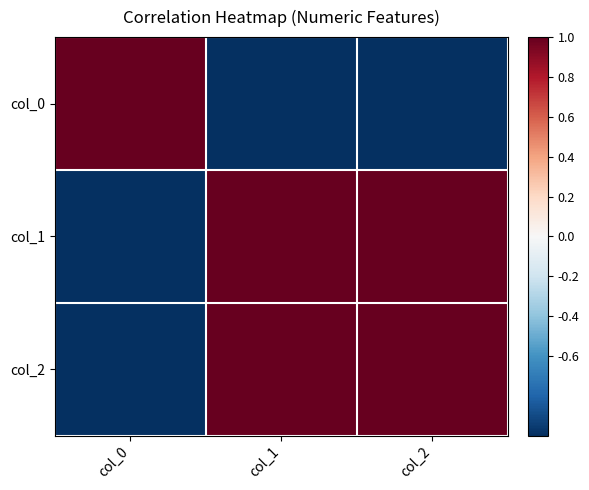

At how many categories does at least one series exceed 0?

3